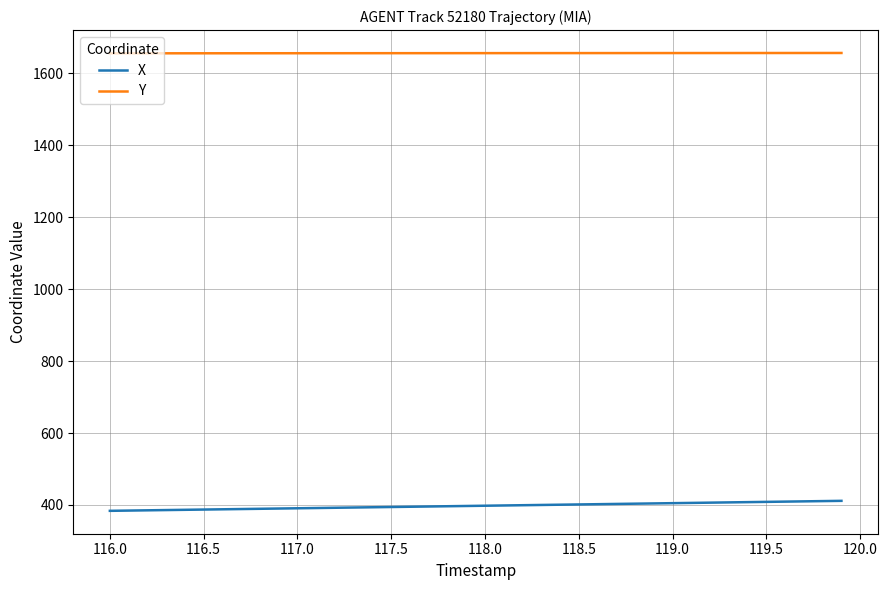

Is this an area chart (filled region under the line)?

No